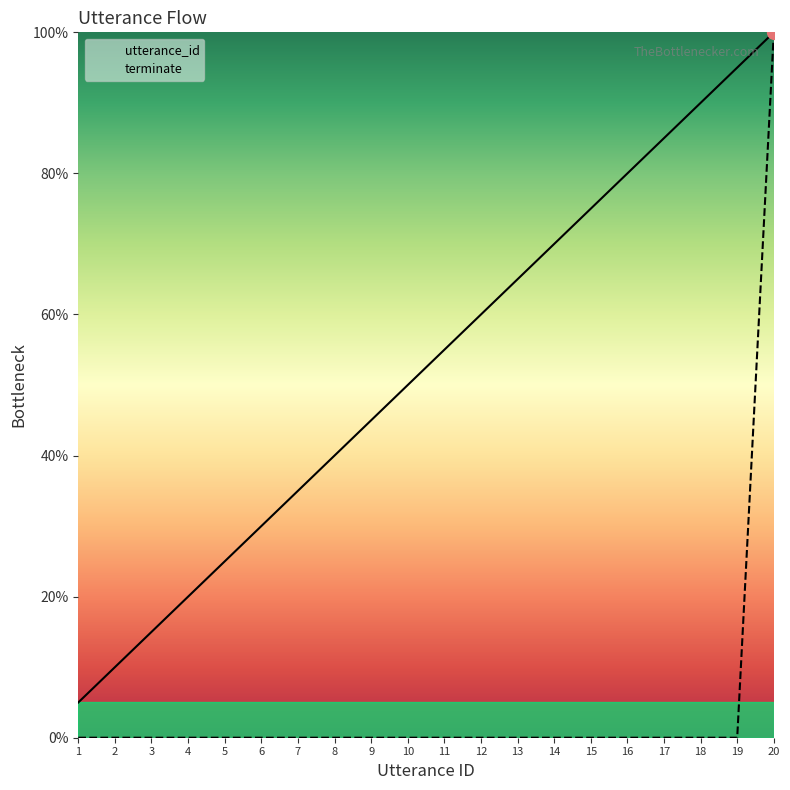

Which series has the largest total across all categories?

utterance_id